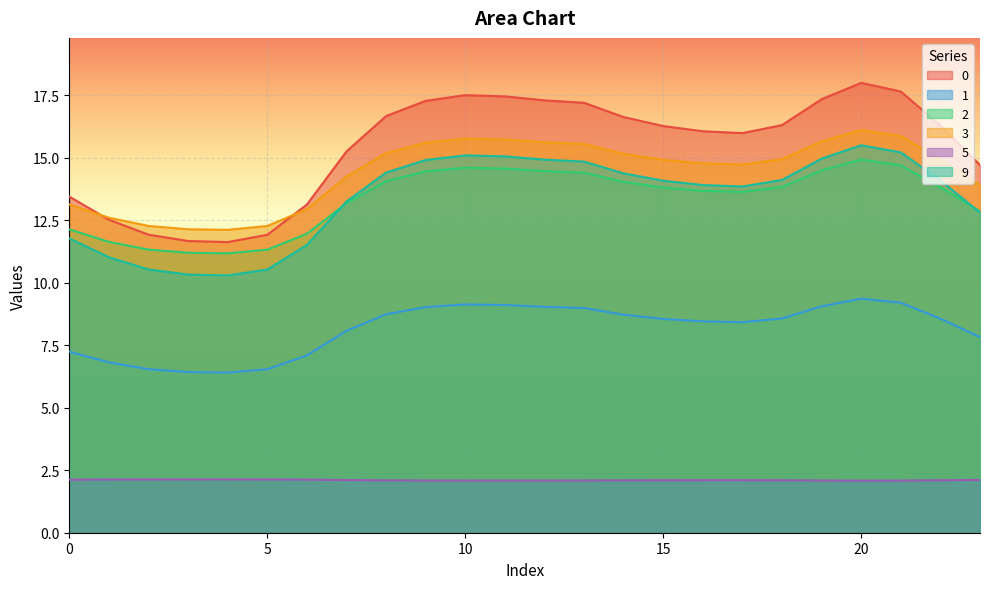

At which category does 5 reach its first local valley?

10